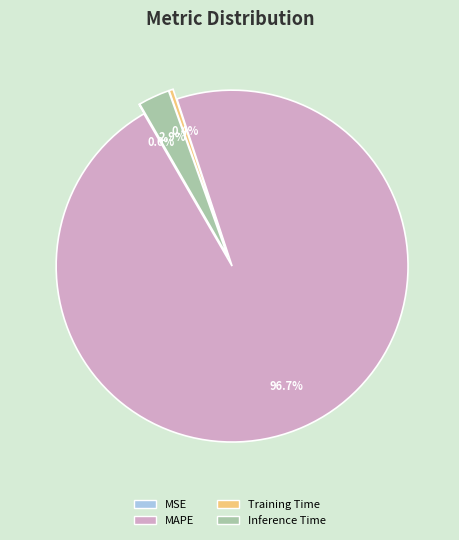

To the nearest percent, what is the difference between the Inference Time and MAPE slice percentages?

94%